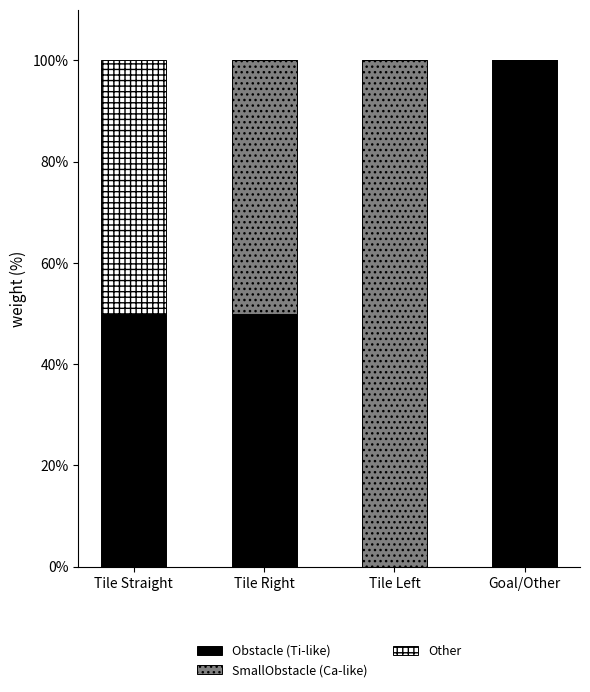

True or false: Obstacle (Ti-like) has a value of 50 at Tile Straight.

True